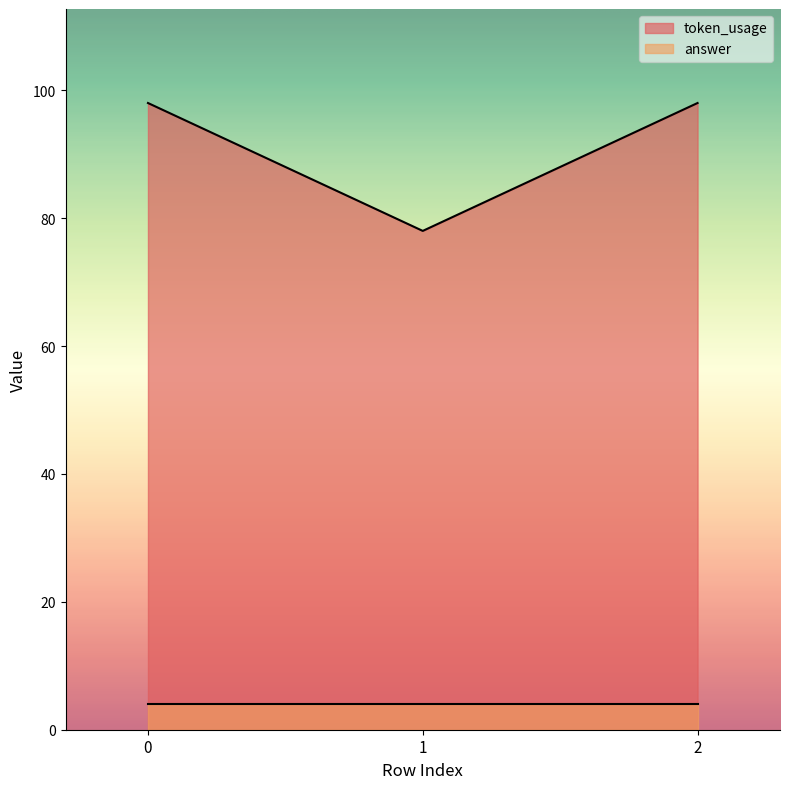

How many lines are shown in the chart?

2